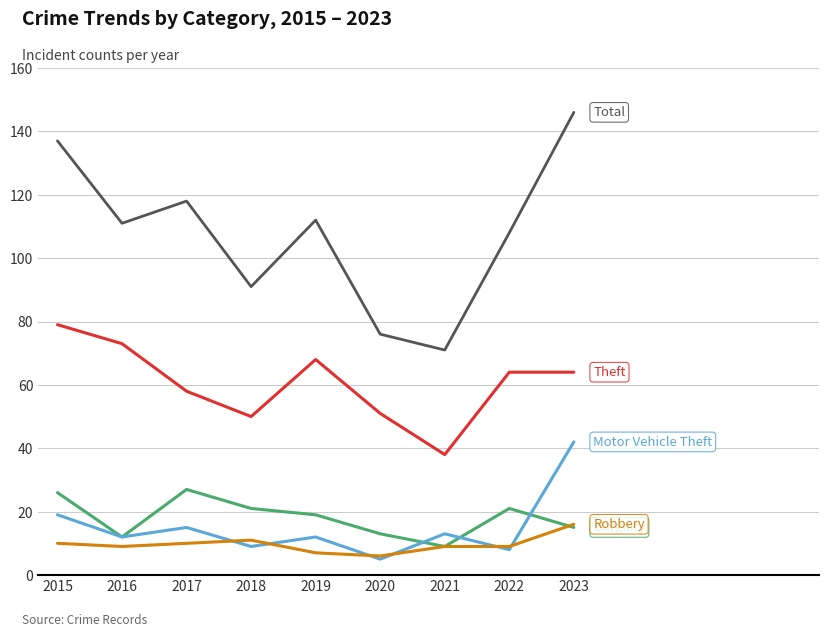

How many distinct data groups are displayed?

5